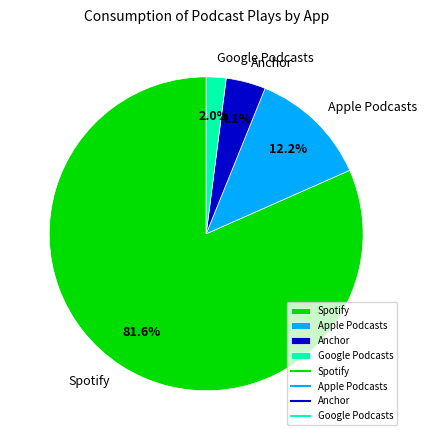

Combined, do Anchor and Apple Podcasts account for over 50%?

No